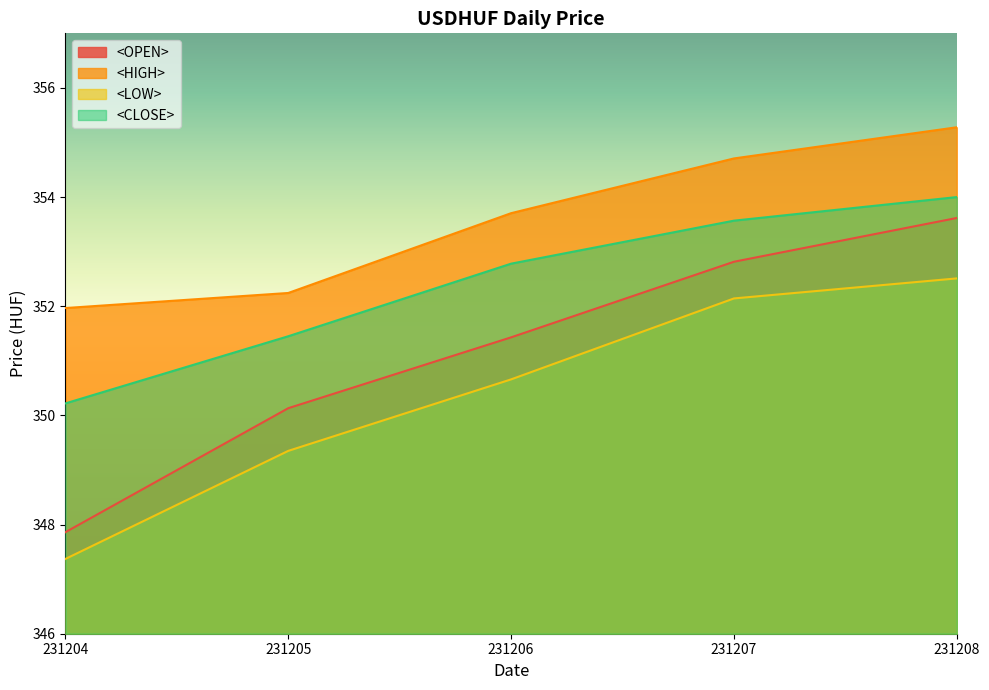

At which category is the sum across all series the highest?

231208